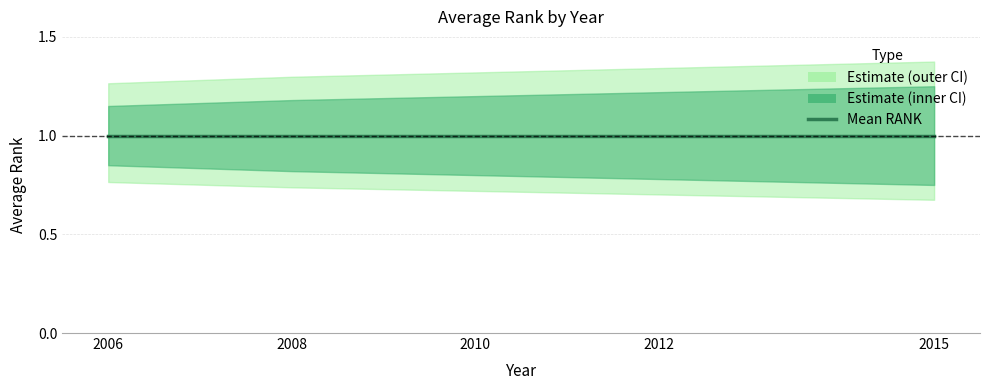

At 2008, list the series in order from smallest to largest.

Lower CI, Mean RANK, Upper CI